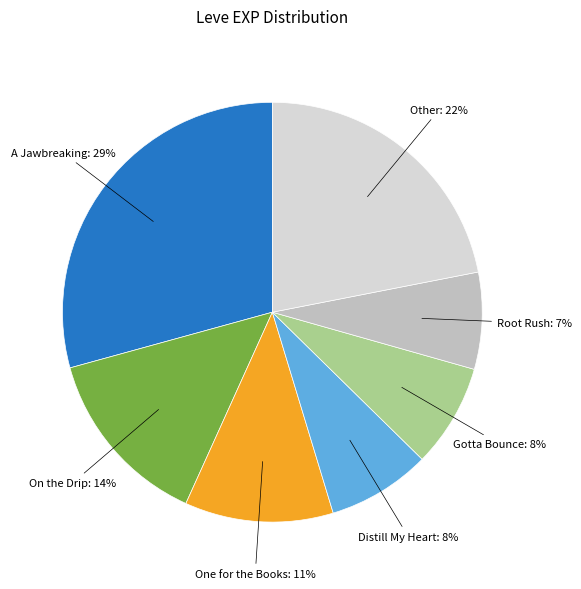

To the nearest percent, what is the difference between the largest and smallest slice percentages?

22%